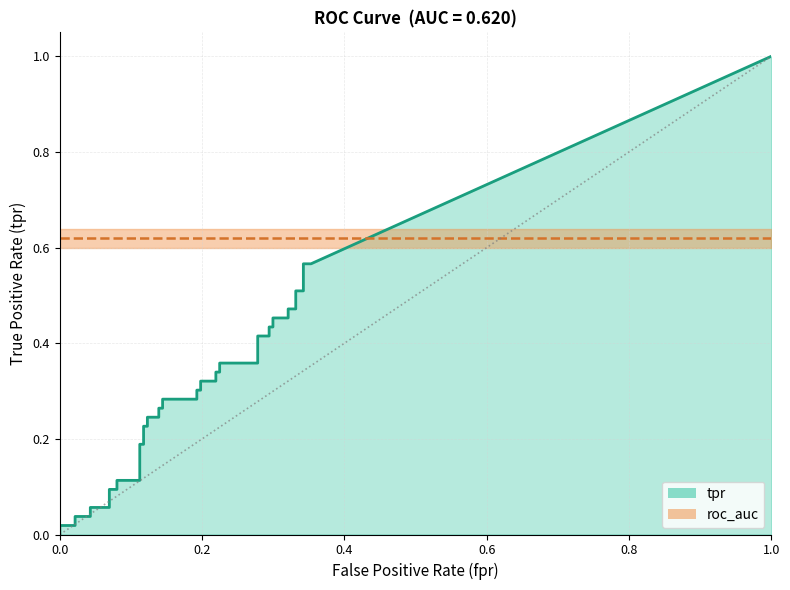

What is the value of the tpr point at the 19th from the left?

0.3